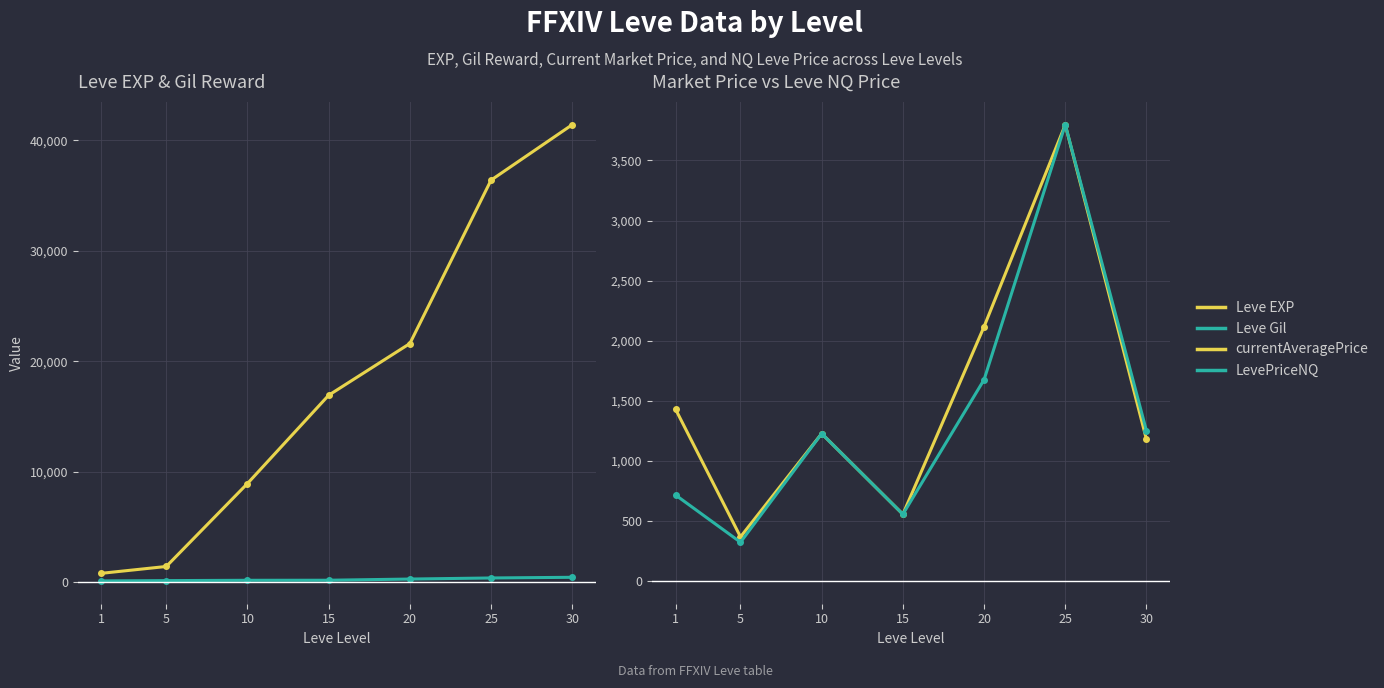

At which category does LevePriceNQ reach its first local peak?

10